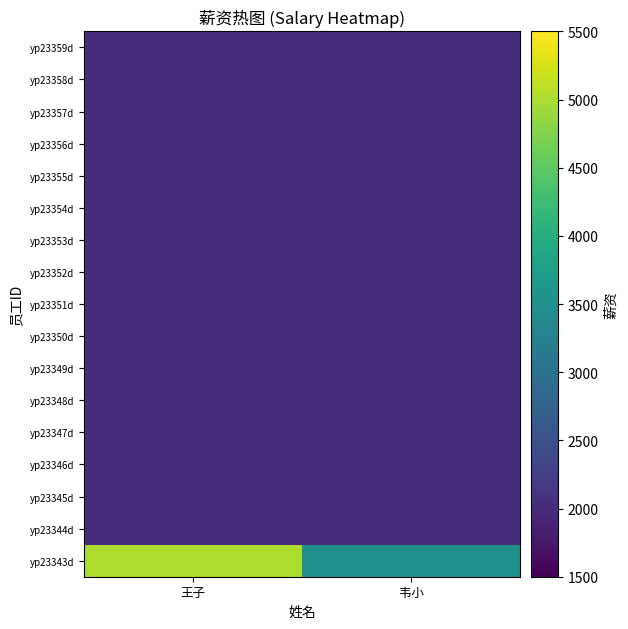

Which category has the lowest value across all series?

王子